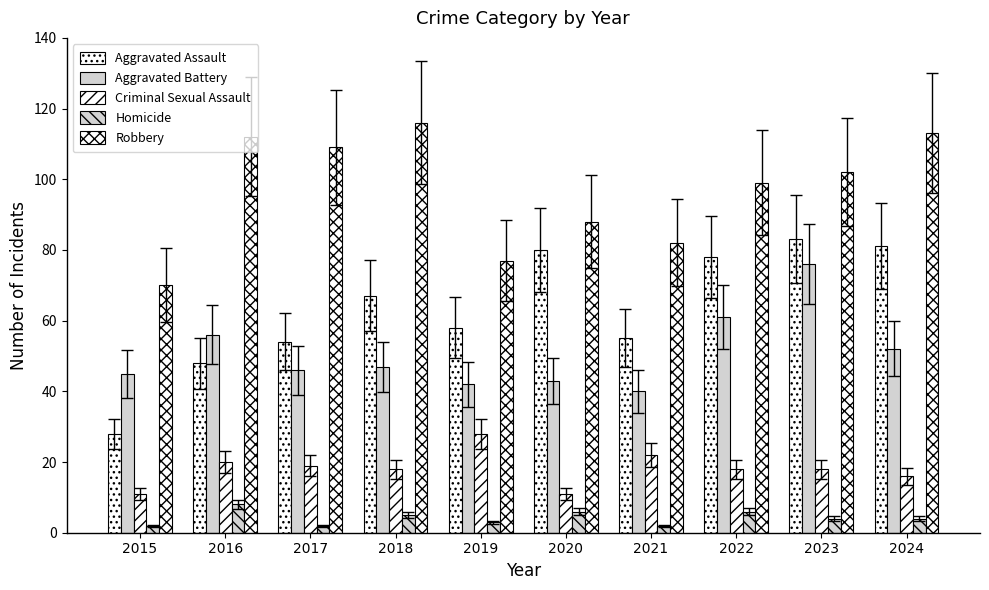

At how many categories does at least one series exceed 51?

10